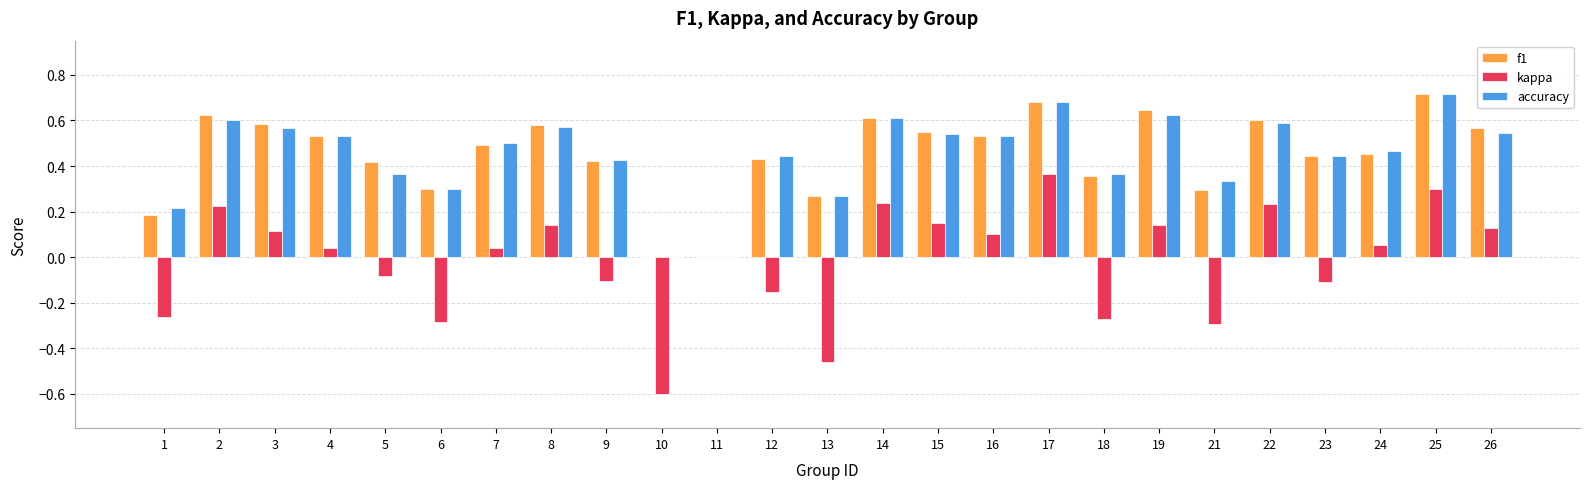

What is the total value across all series at 17?

1.7